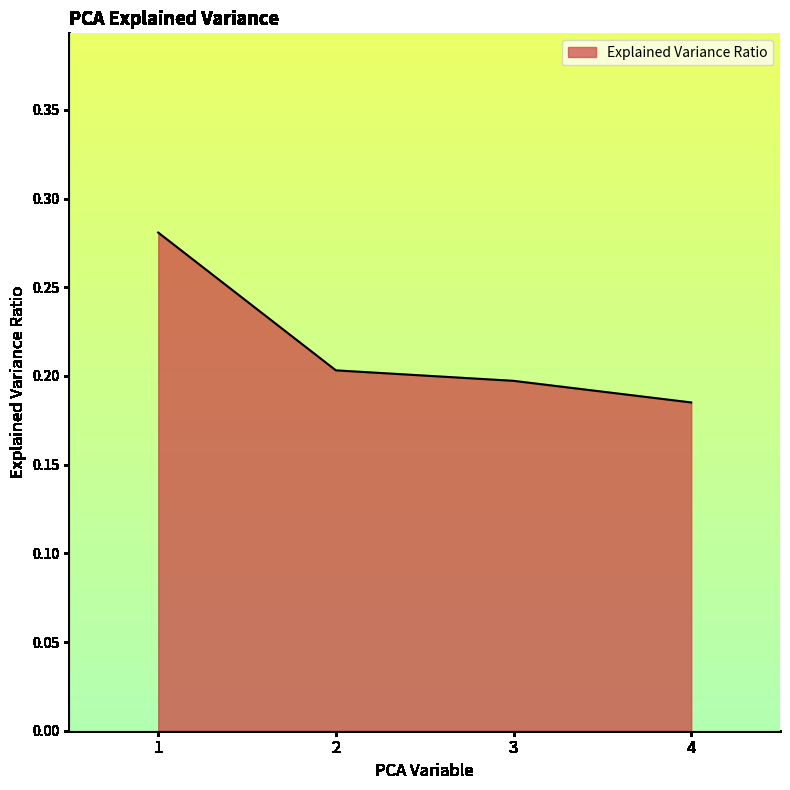

At which label is the value closest to 0?

4